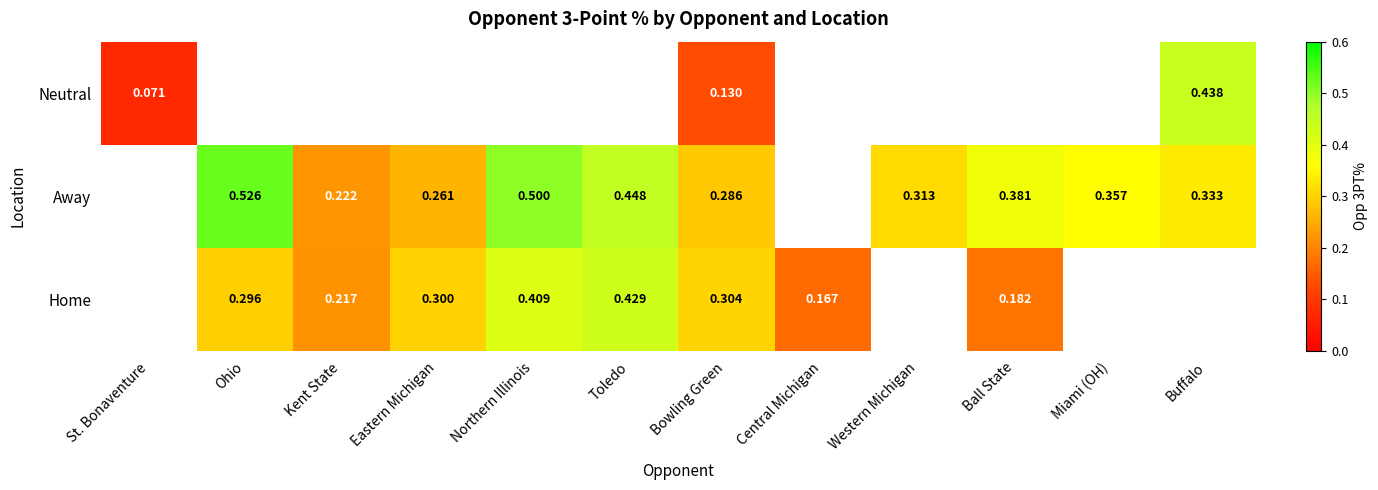

Is it true that Home equals 0.4 at Eastern Michigan?

False